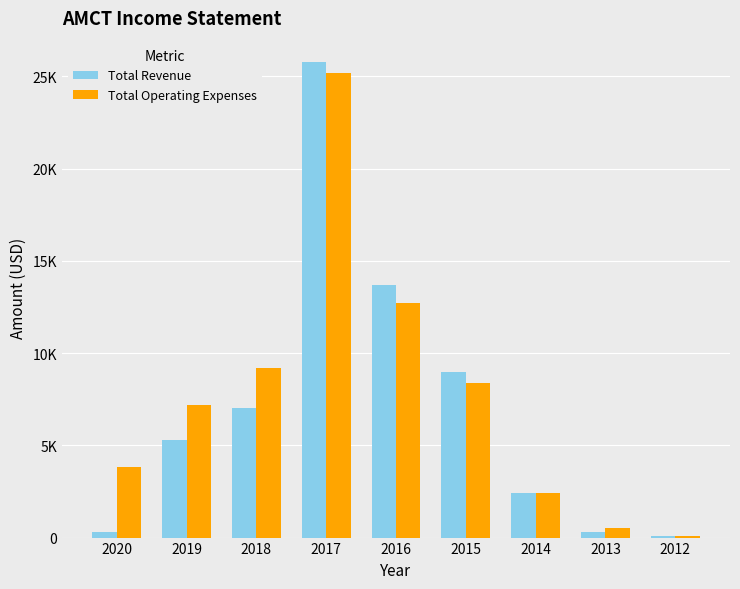

Rank the series by their maximum value, from lowest to highest.

Total Operating Expenses, Total Revenue